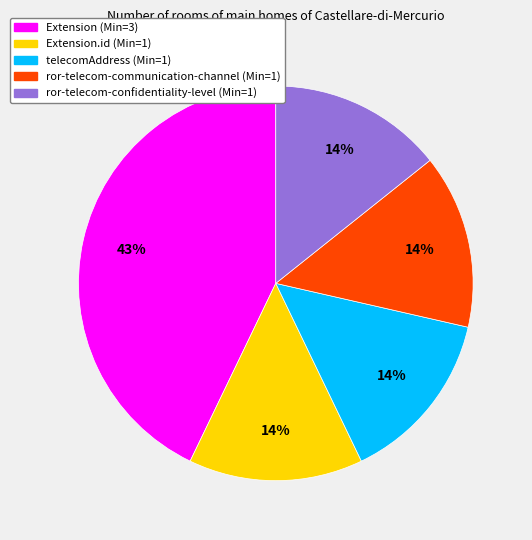

Does any single category account for the majority?

No